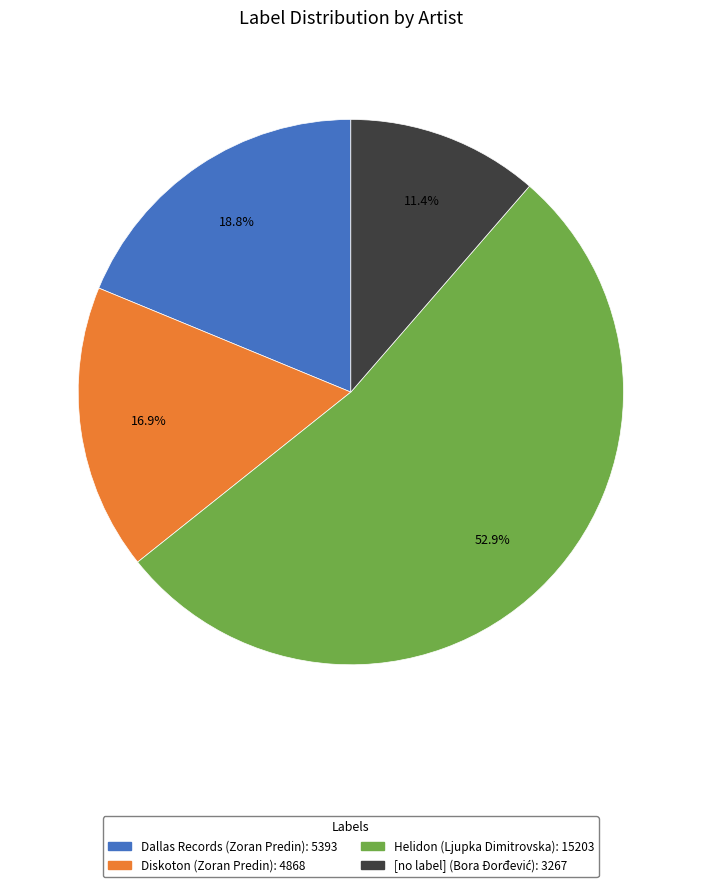

To the nearest percent, what is the average slice percentage?

25%